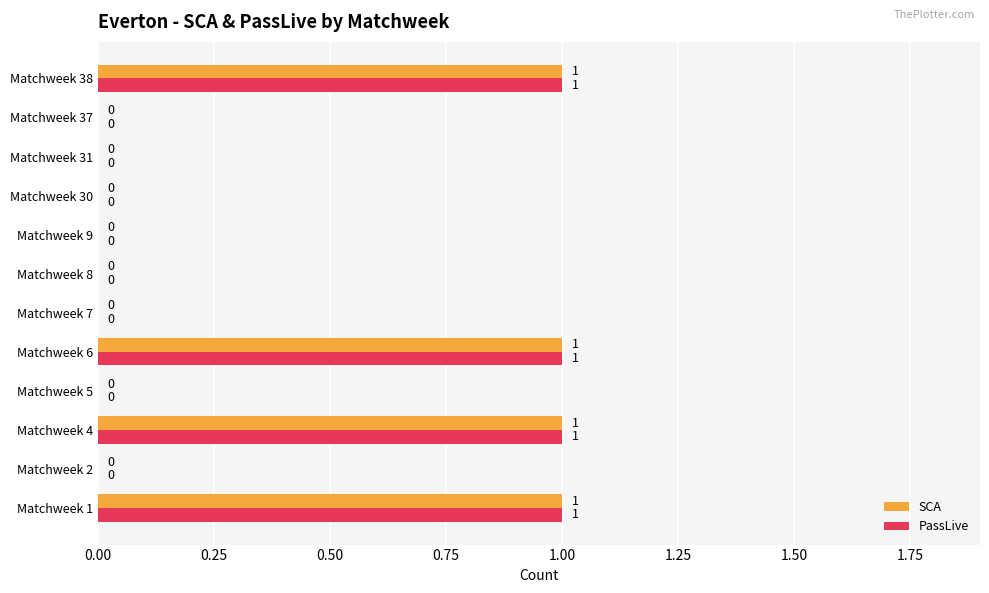

What is the sum of all PassLive values?

4